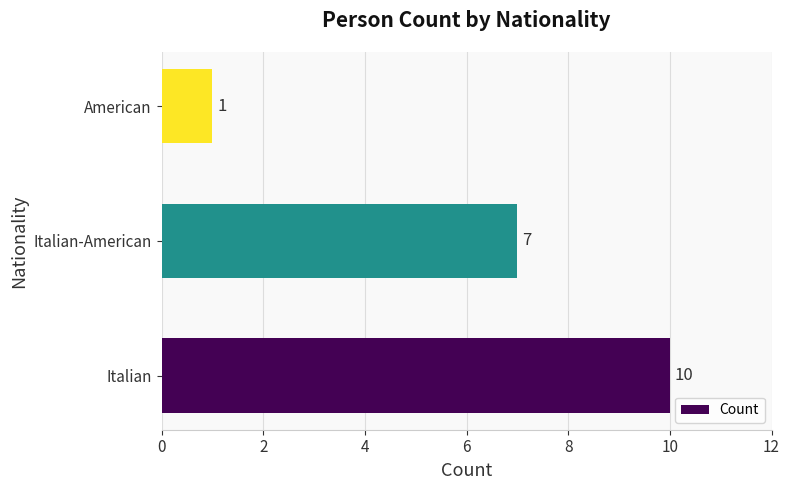

Are the bars horizontal?

Yes